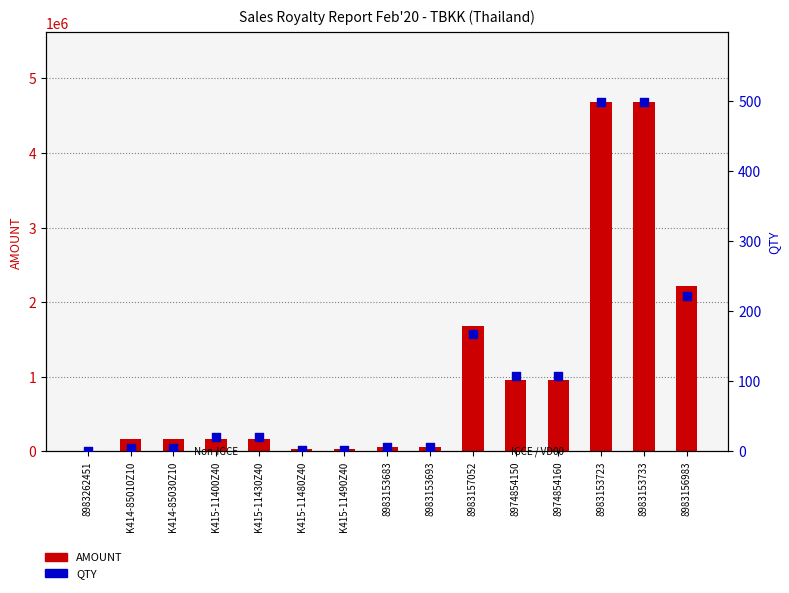

Which series has the largest total across all categories?

AMOUNT